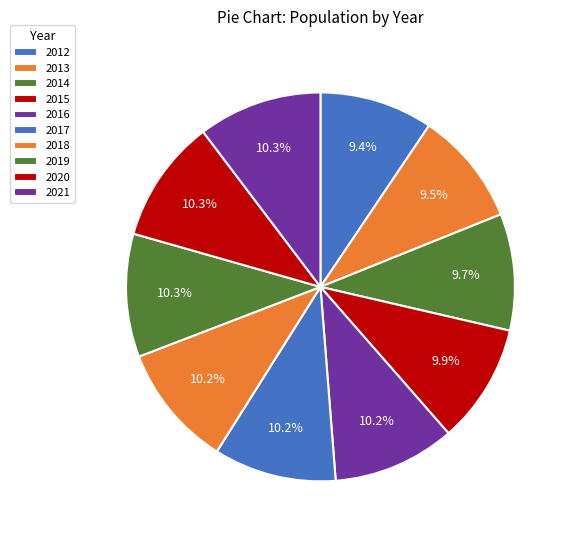

Count the number of slices in the pie.

10